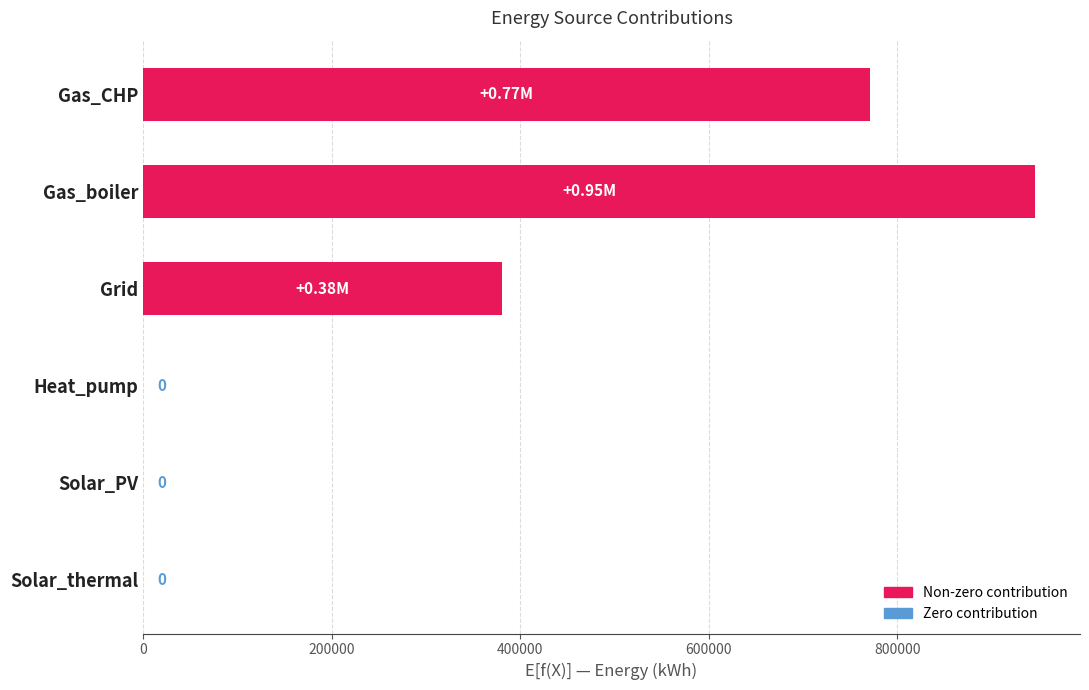

At which category does the chart reach its peak across all series?

Gas_boiler